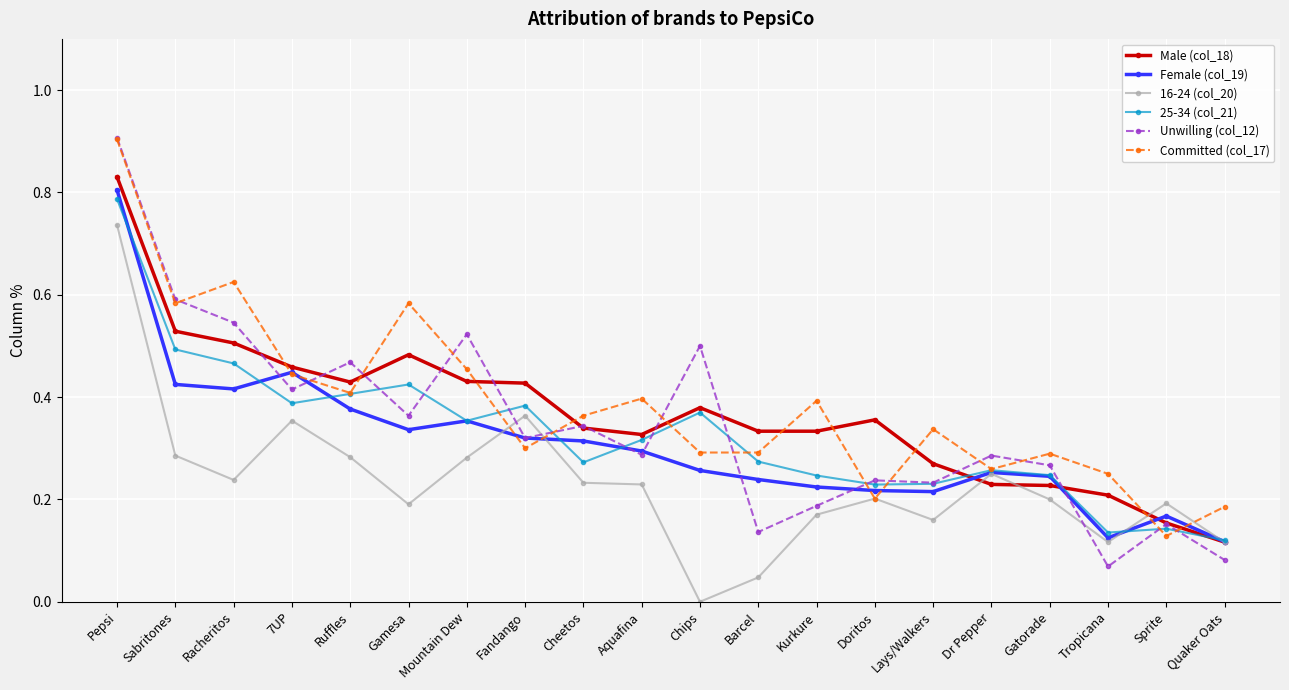

What position from the right is 7UP?

17